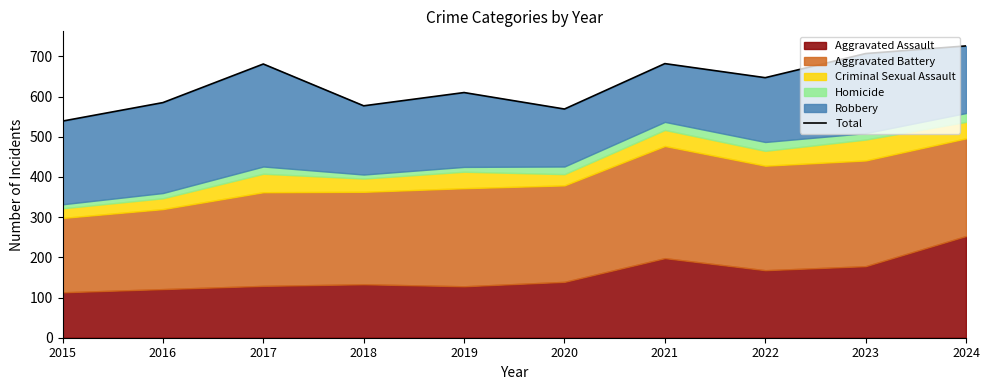

How many data points are less than 647?

5